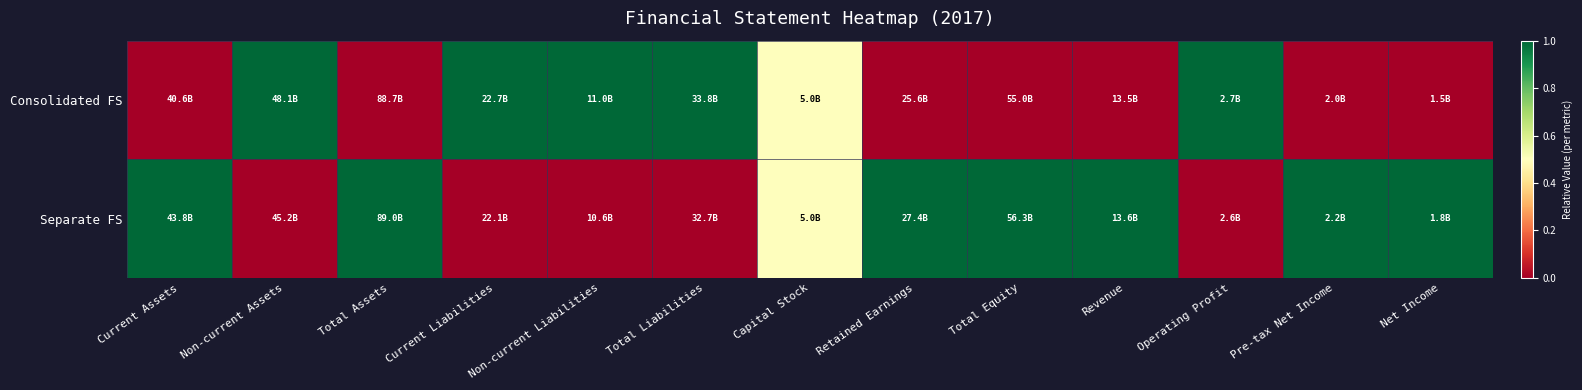

Which category has the highest value across all series?

Non-current Assets